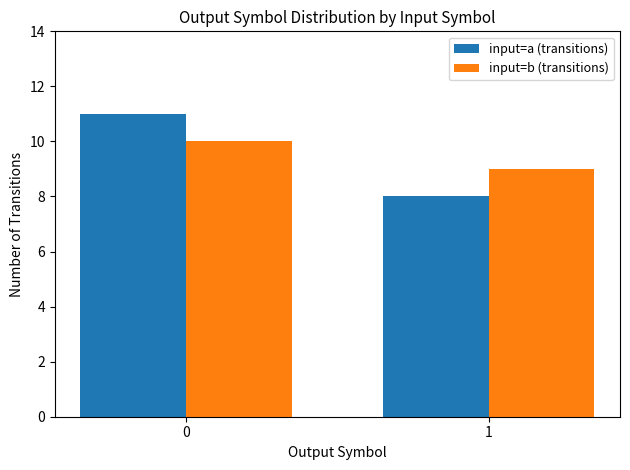

What are all the series names shown in the legend?

input=a (transitions), input=b (transitions)